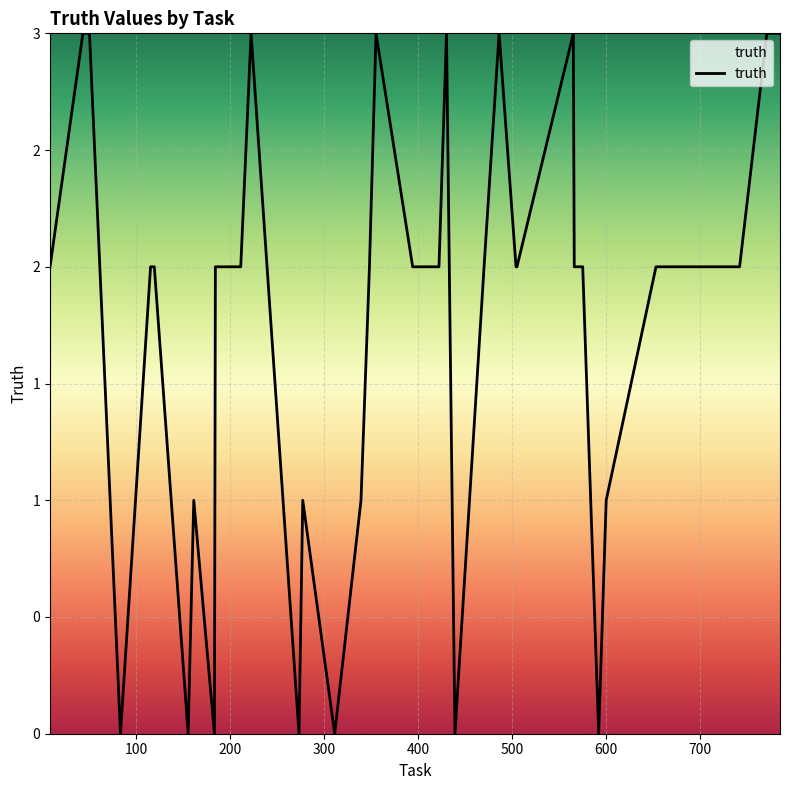

What is the difference between the maximum and minimum values?

3